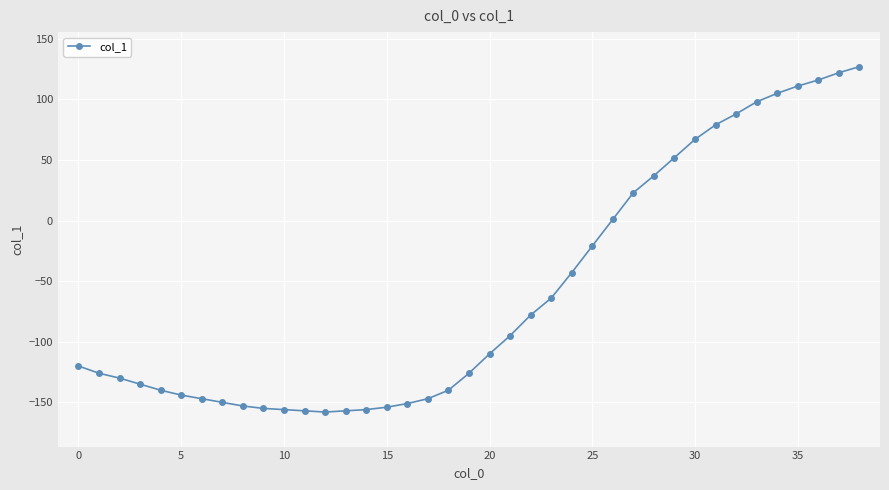

Is this an area chart (filled region under the line)?

No